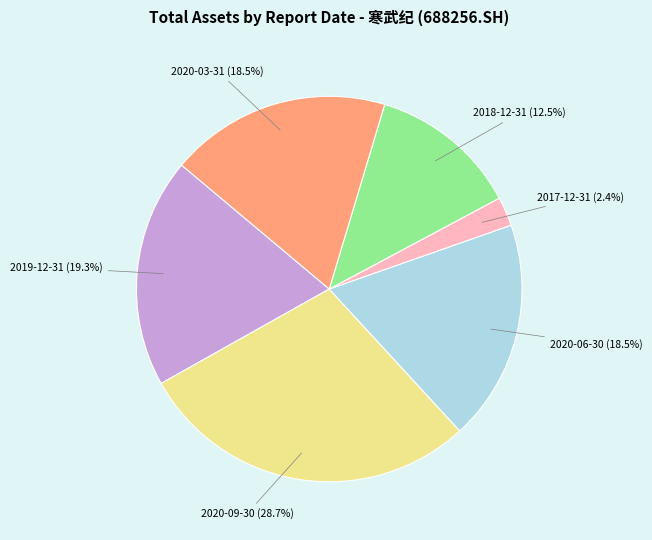

Is 2020-06-30 the majority of the pie?

No